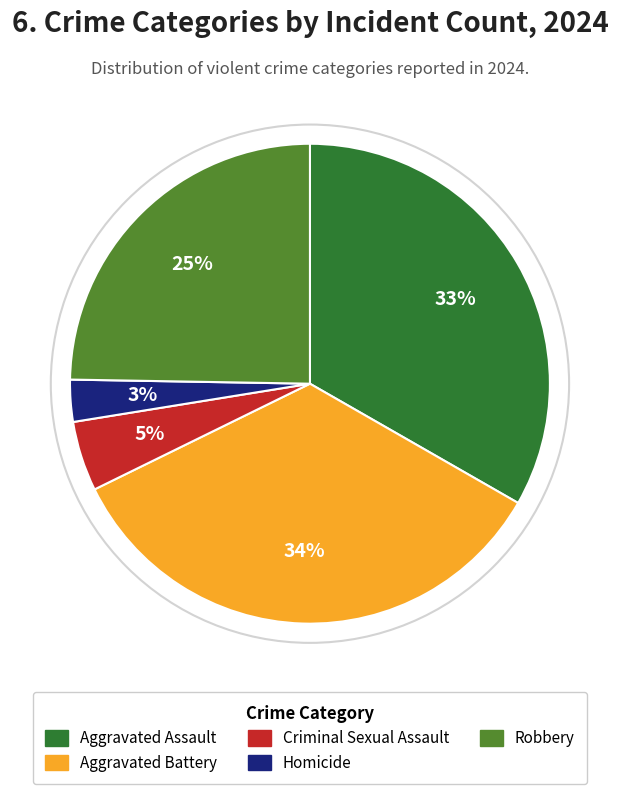

To the nearest percent, what portion does Robbery represent?

25%